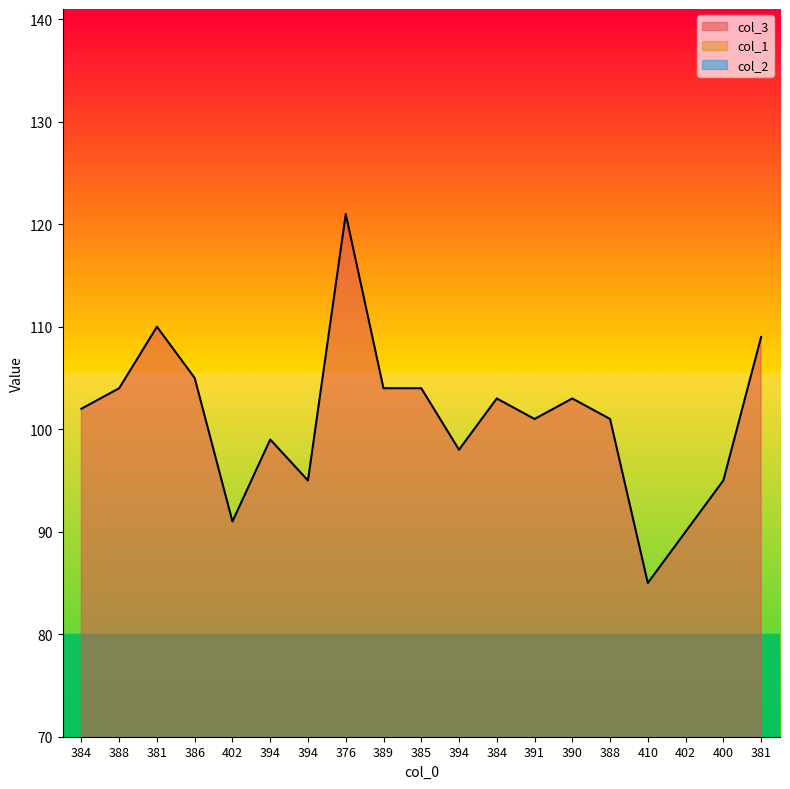

Which series changed the most between 394 and 394?

col_3